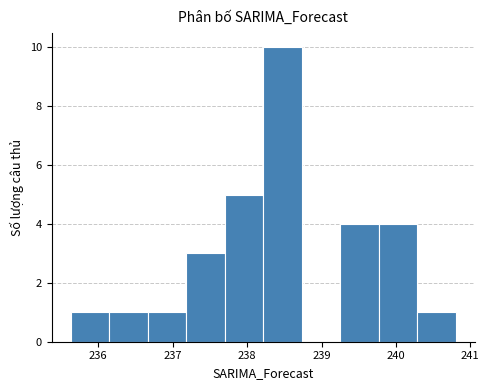

Reading left to right, transcribe this chart: for each bar, give the range it covers on the x-axis and its height. Neither the bar edges nor the heights are printed on the chart, so give them approximately, as read against the axes.

235.6 to 236.1: 1
236.1 to 236.7: 1
236.7 to 237.2: 1
237.2 to 237.7: 3
237.7 to 238.2: 5
238.2 to 238.7: 10
238.7 to 239.3: 0
239.3 to 239.8: 4
239.8 to 240.3: 4
240.3 to 240.8: 1